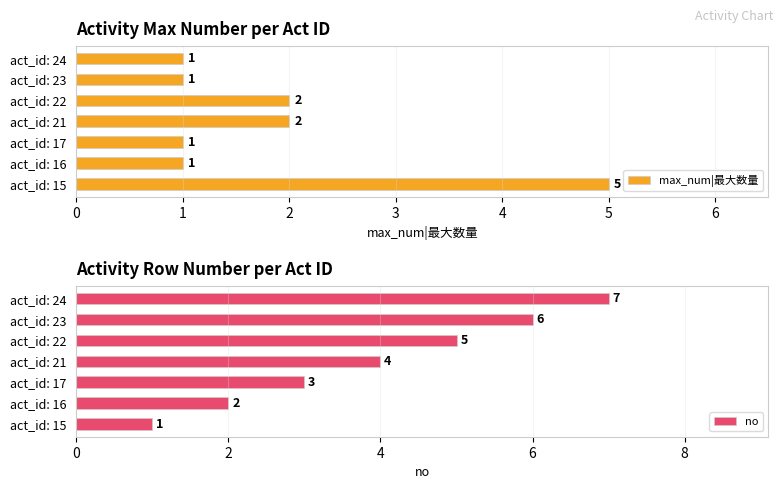

The value of no at act_id: 24 is 2. True or false?

False